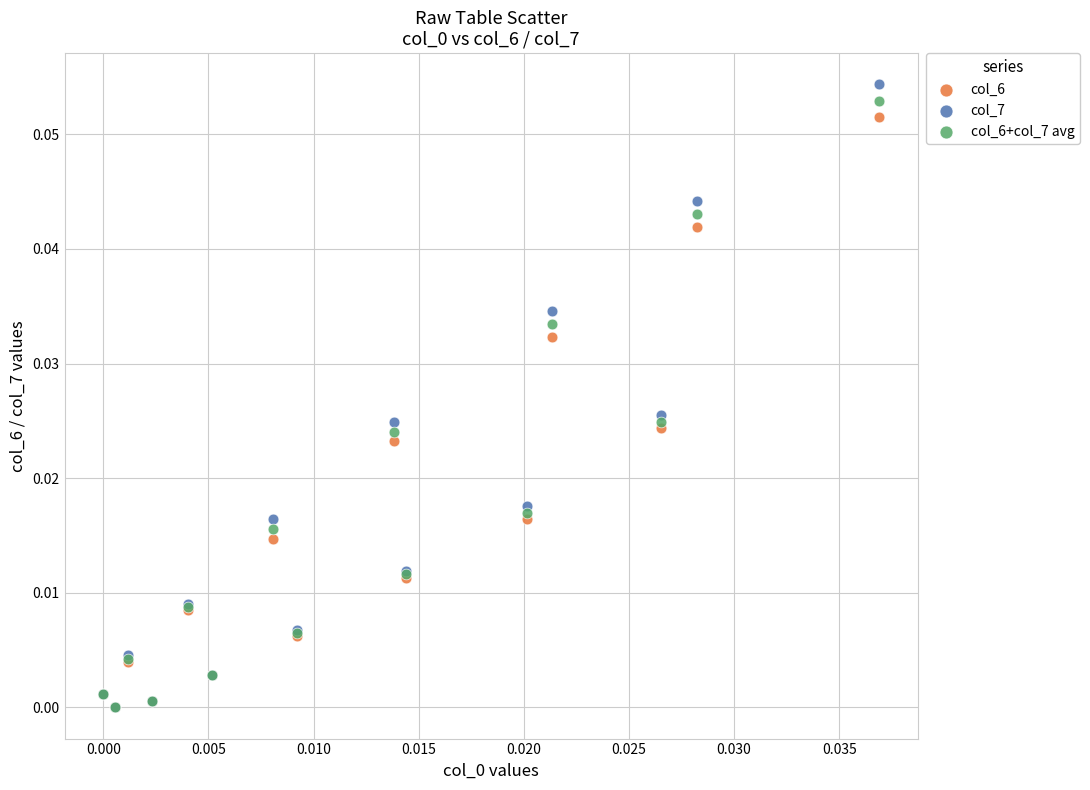

Which series has the largest Y range (max minus min)?

col_7